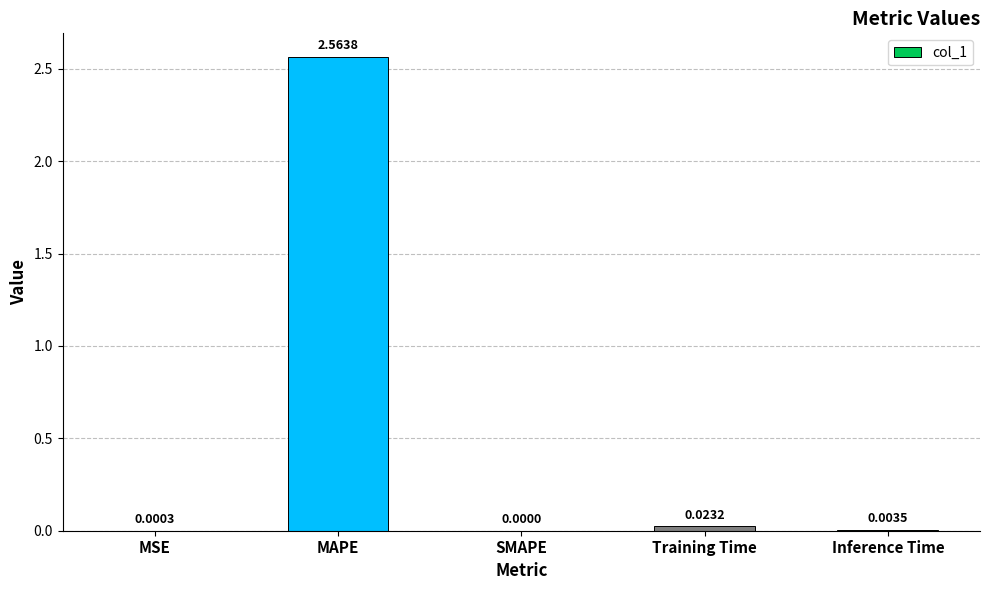

At which category does the chart reach its peak across all series?

MAPE